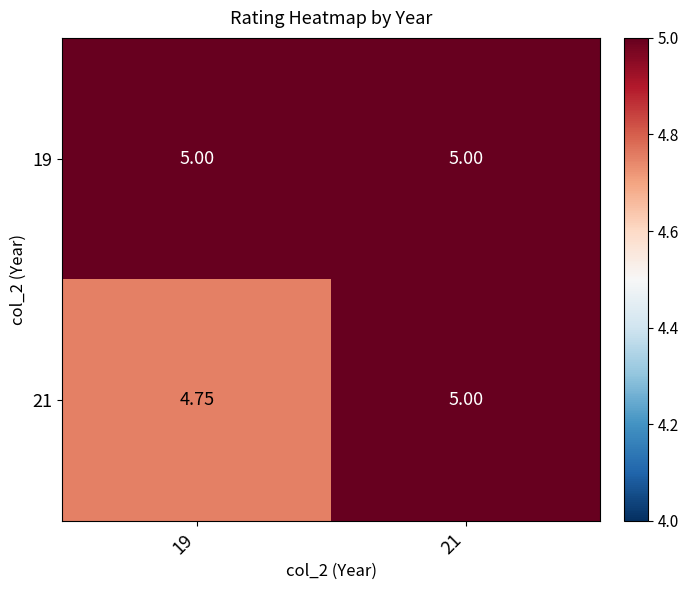

Is the value of 19 at 19 greater than the value of 21 at 19?

Yes